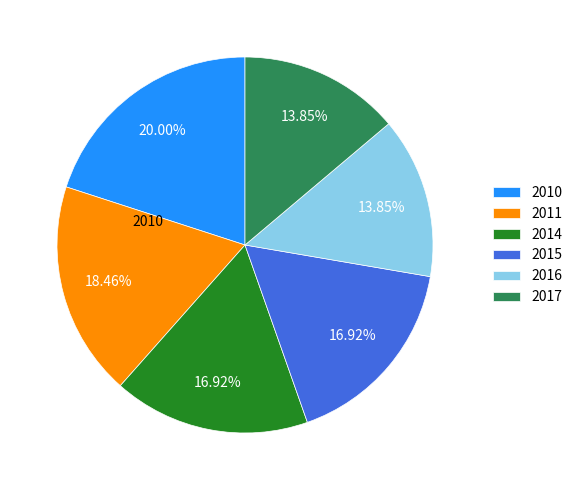

Is there any slice that represents more than half of the pie?

No